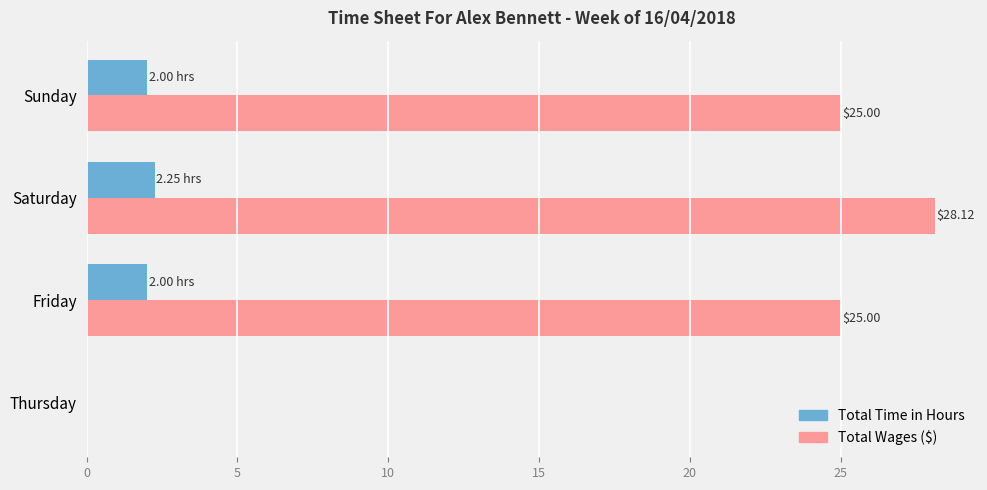

What is the total value across all series at Friday?

27.0